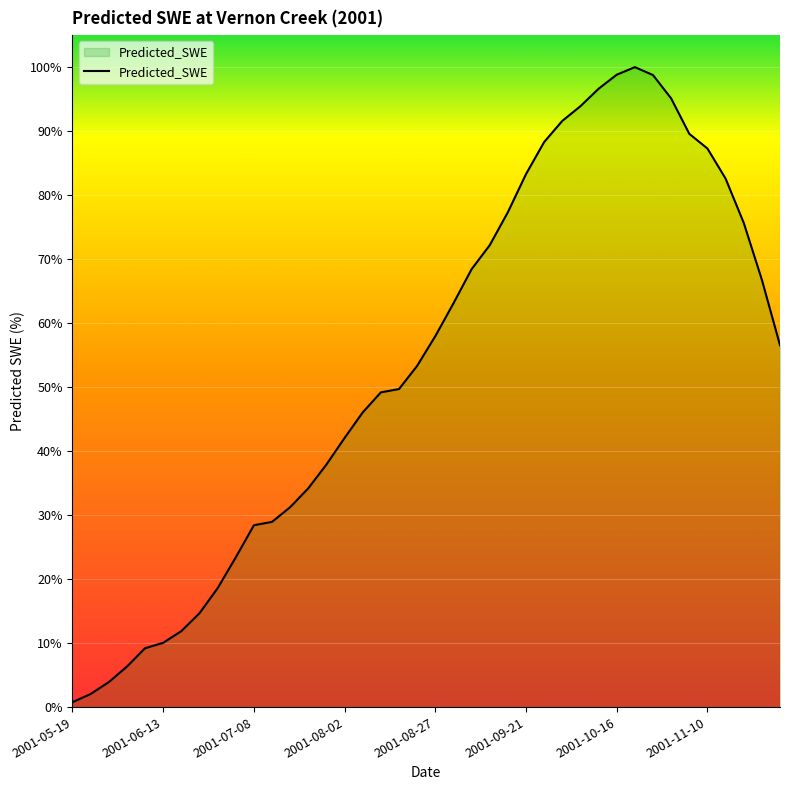

Does the chart display data point markers on the line(s)?

No